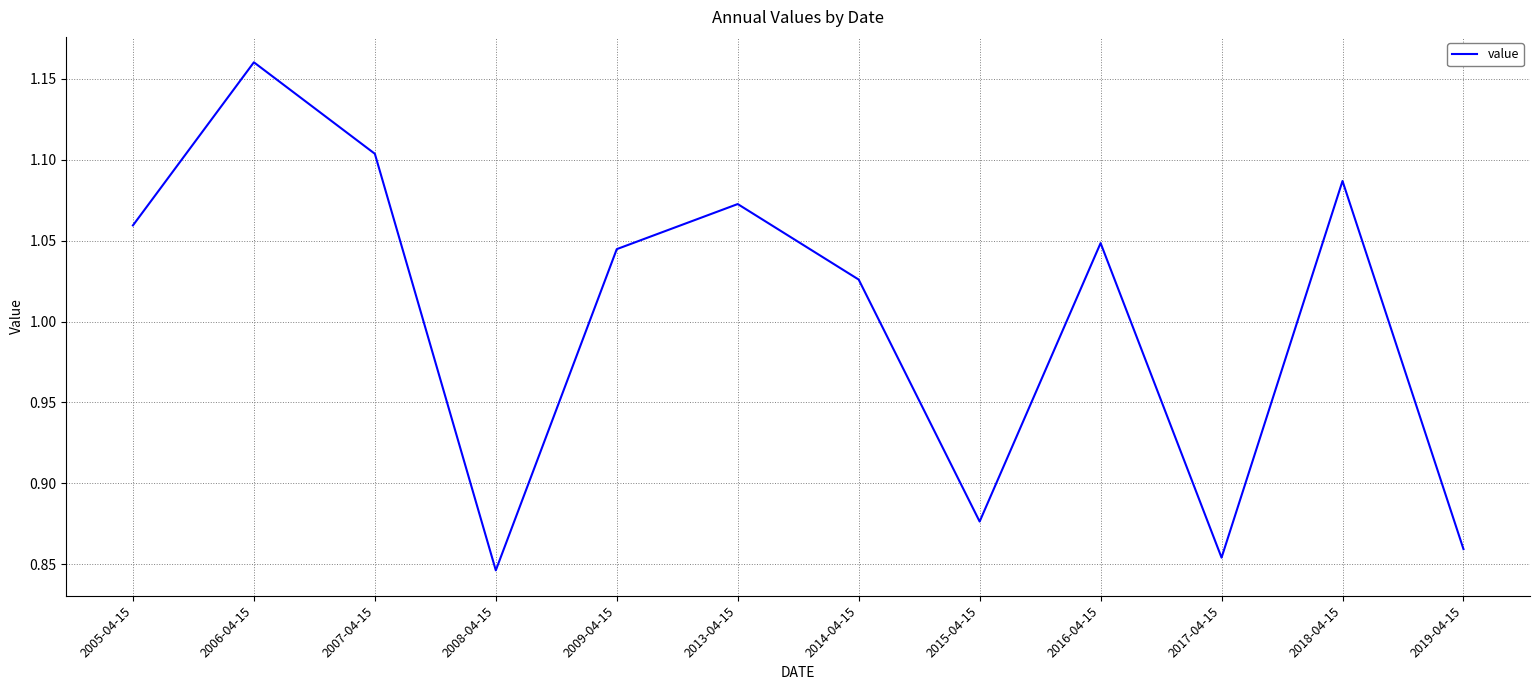

True or false: the data shows 0.2 at 2018-04-15.

False